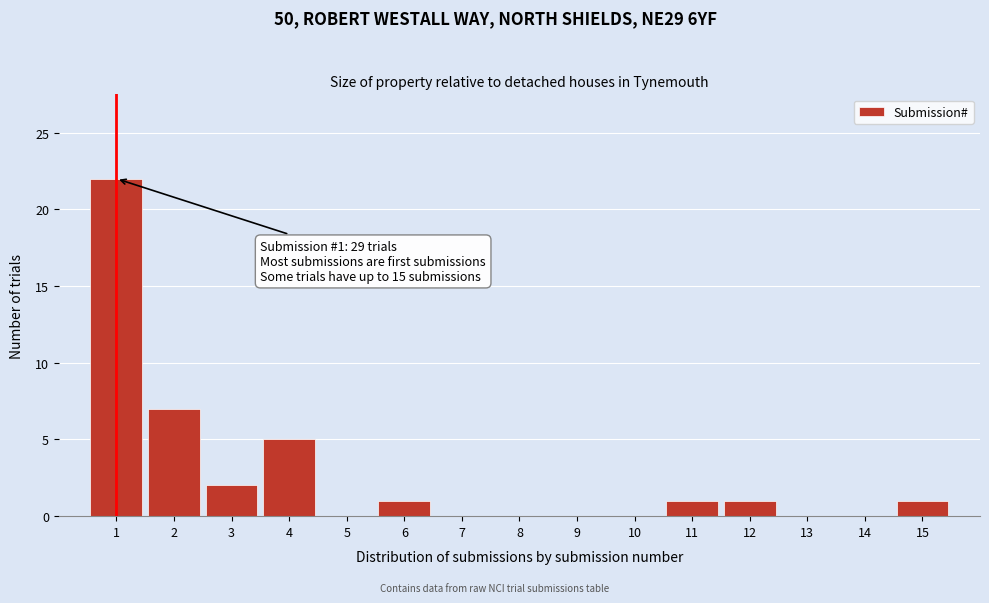

Reading left to right, transcribe all the data shown in this chart.

1=22	2=7	3=2	4=5	5=0	6=1	7=0	8=0	9=0	10=0	11=1	12=1	13=0	14=0	15=1